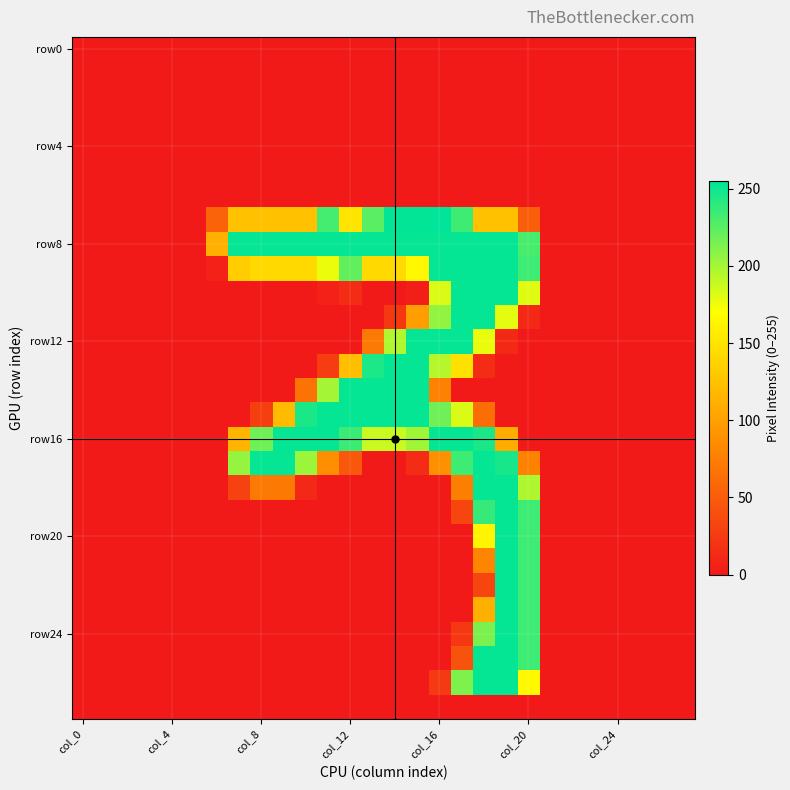

Which label corresponds to the largest value in the chart?

col_16